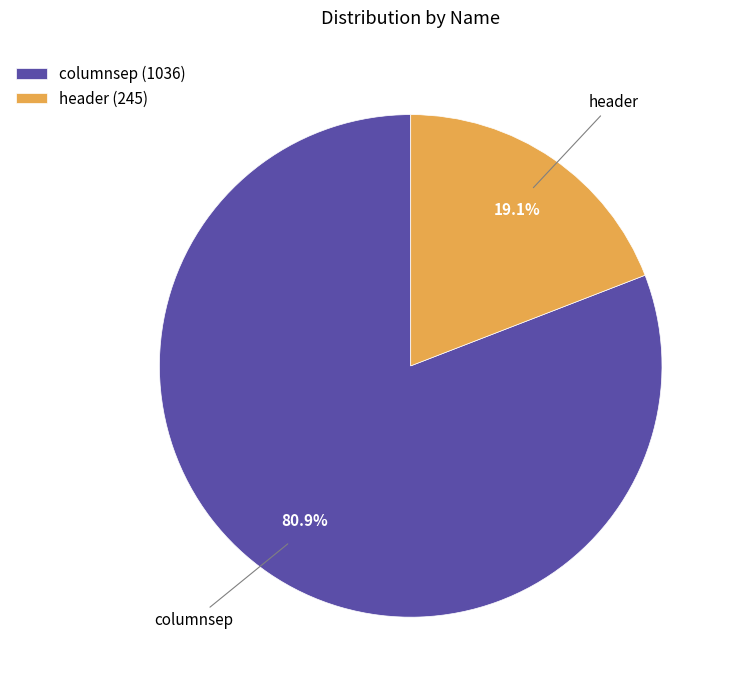

To the nearest percent, what is the difference between the largest and smallest slice percentages?

62%